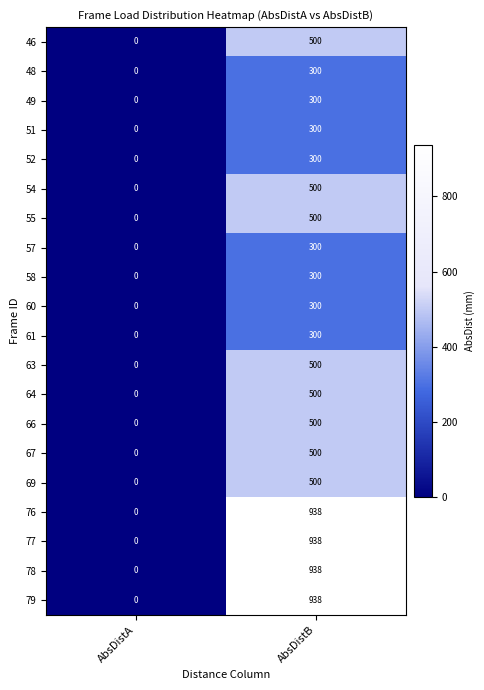

Read the 79 value at AbsDistB, to the nearest 100.

900